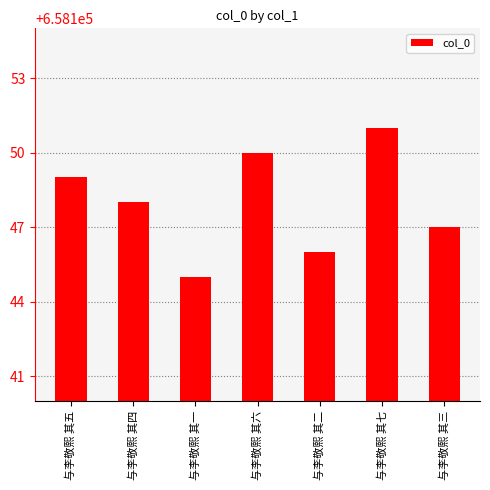

Does the chart contain any negative values?

No